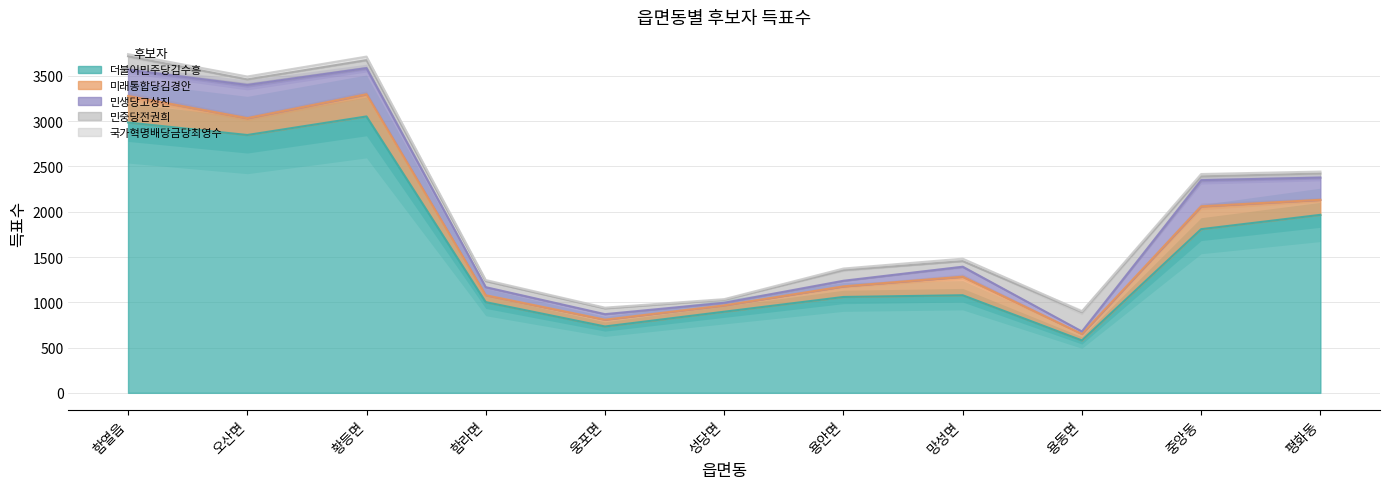

True or false: 민중당전권희 and 국가혁명배당금당최영수 intersect in this chart.

False